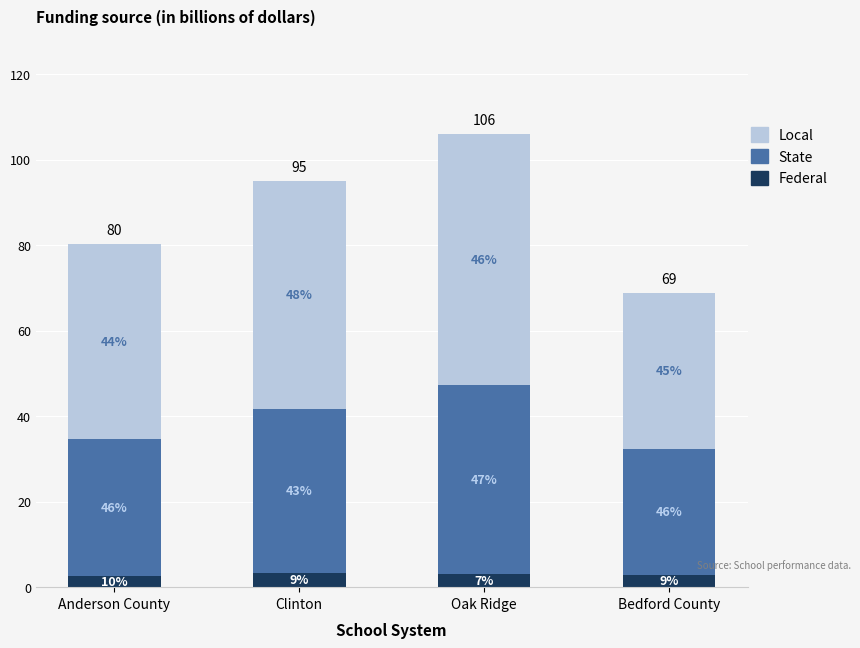

Does the chart contain any negative values?

No